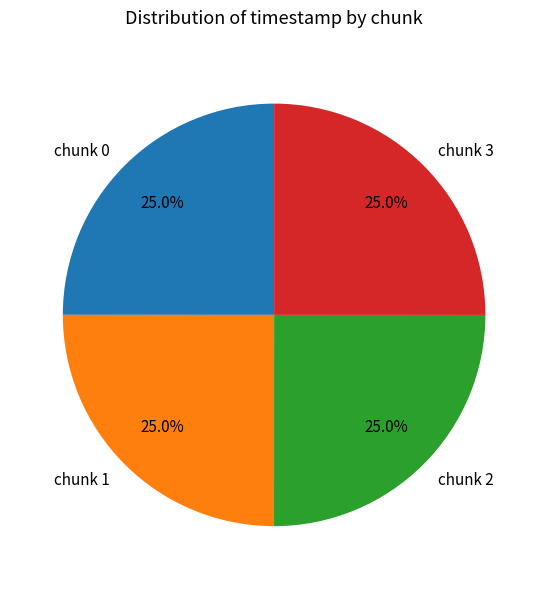

How much of the chart is everything except chunk 1?

75.0%